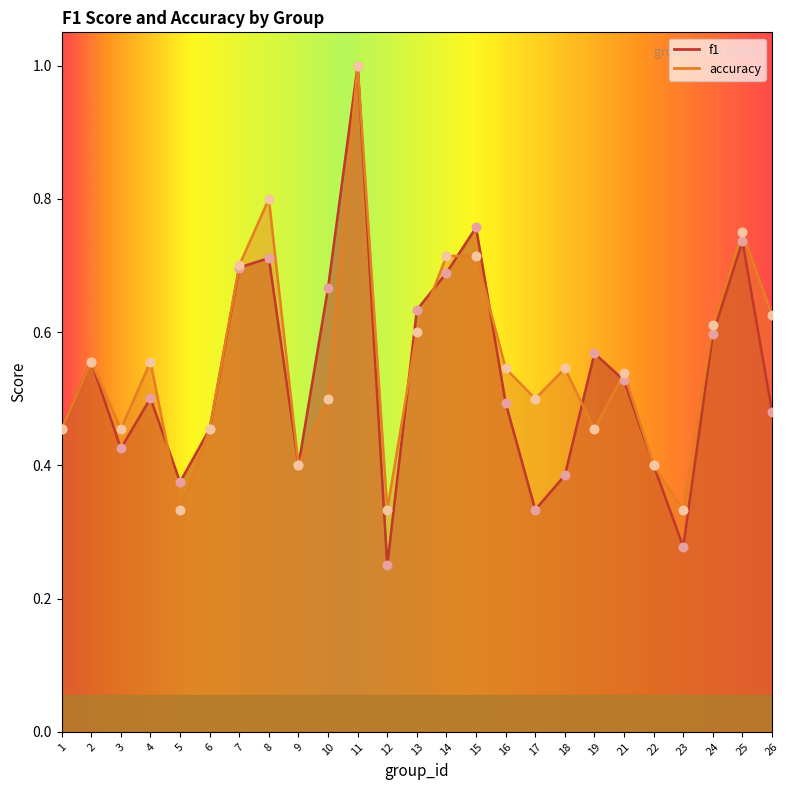

Which series contains the highest Y value?

f1